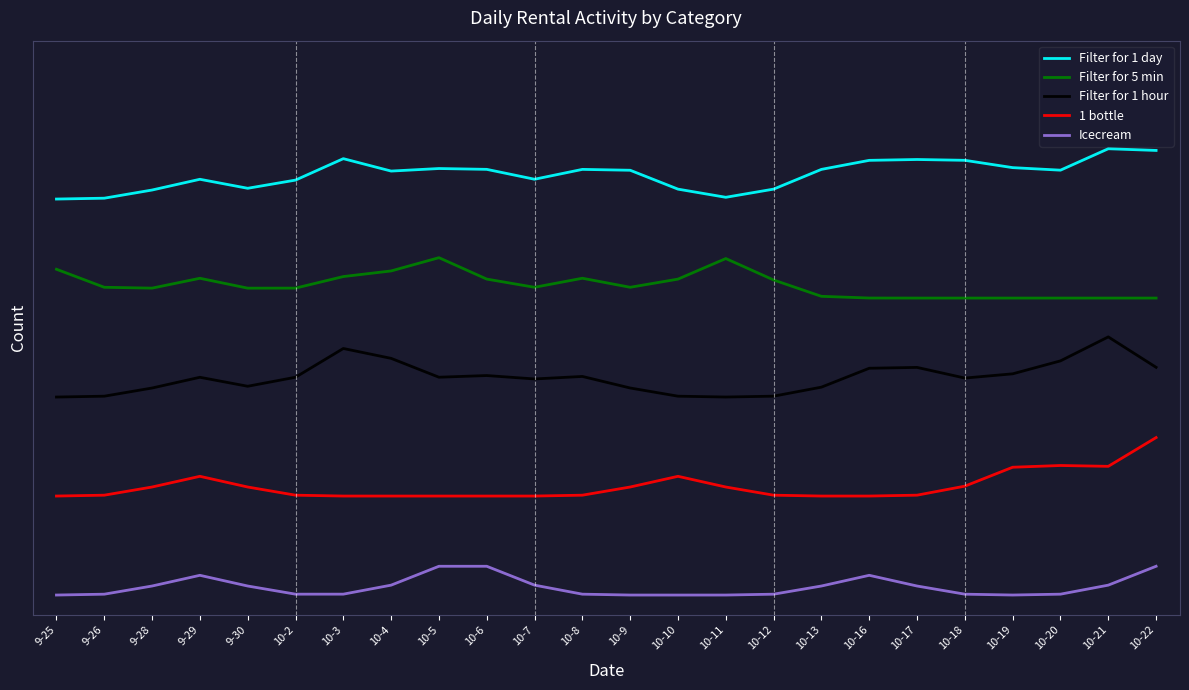

Which category has the highest value in the 1 bottle series?

10-22